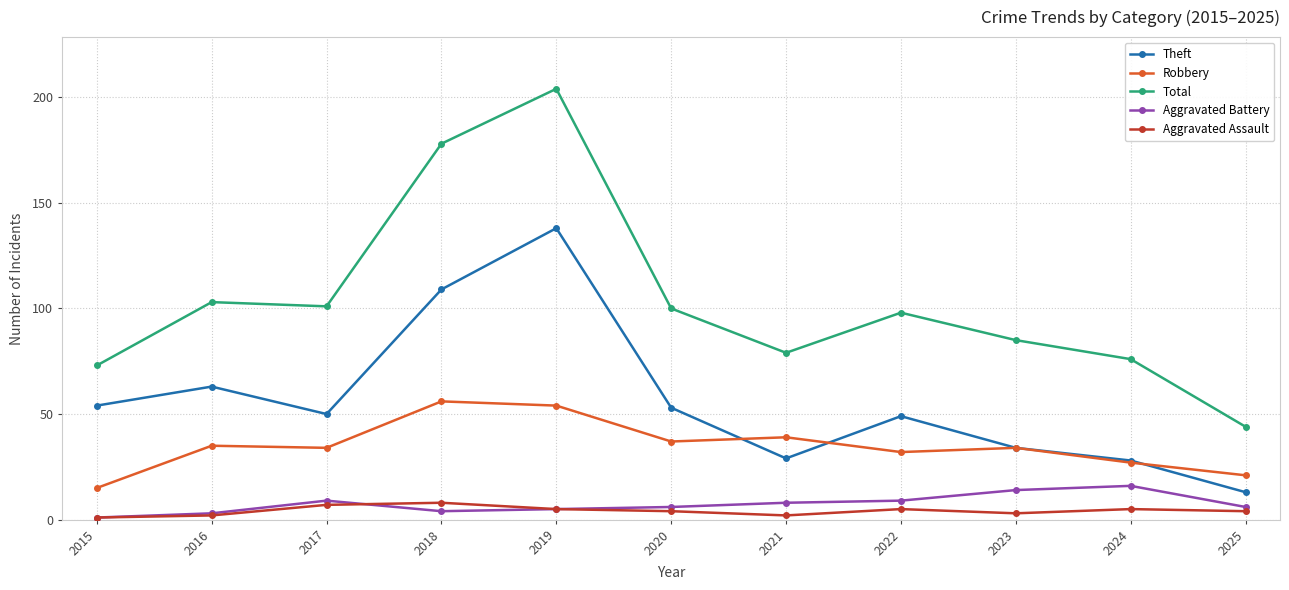

True or false: Aggravated Assault and Robbery intersect in this chart.

False